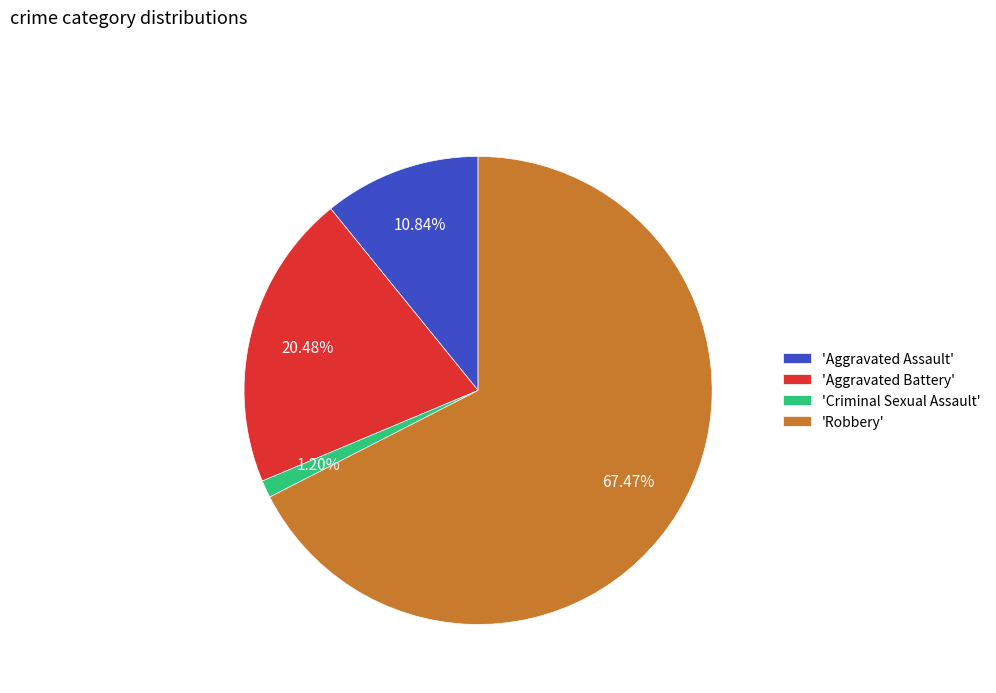

Does 'Robbery' represent more than half of the total?

Yes